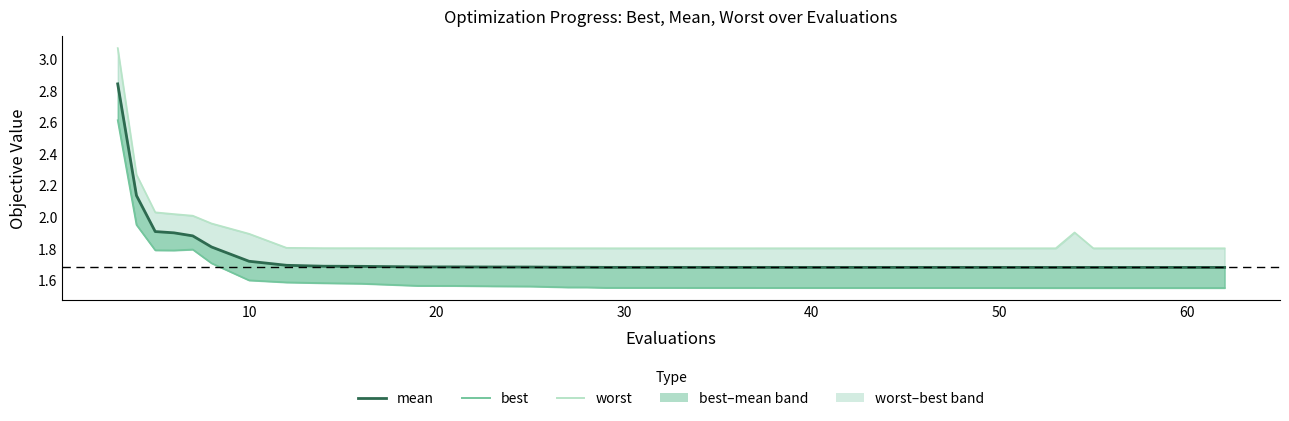

True or false: best and worst cross at least once.

False